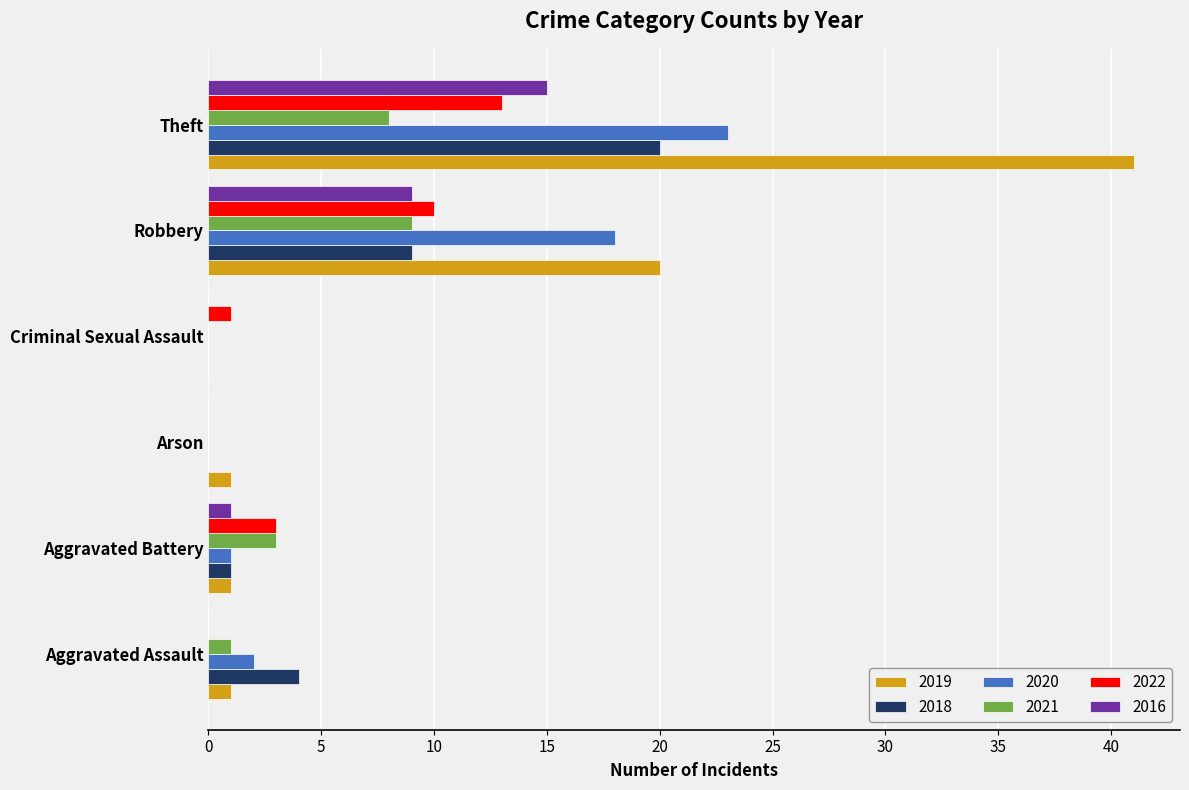

At which category is the sum across all series the highest?

Theft